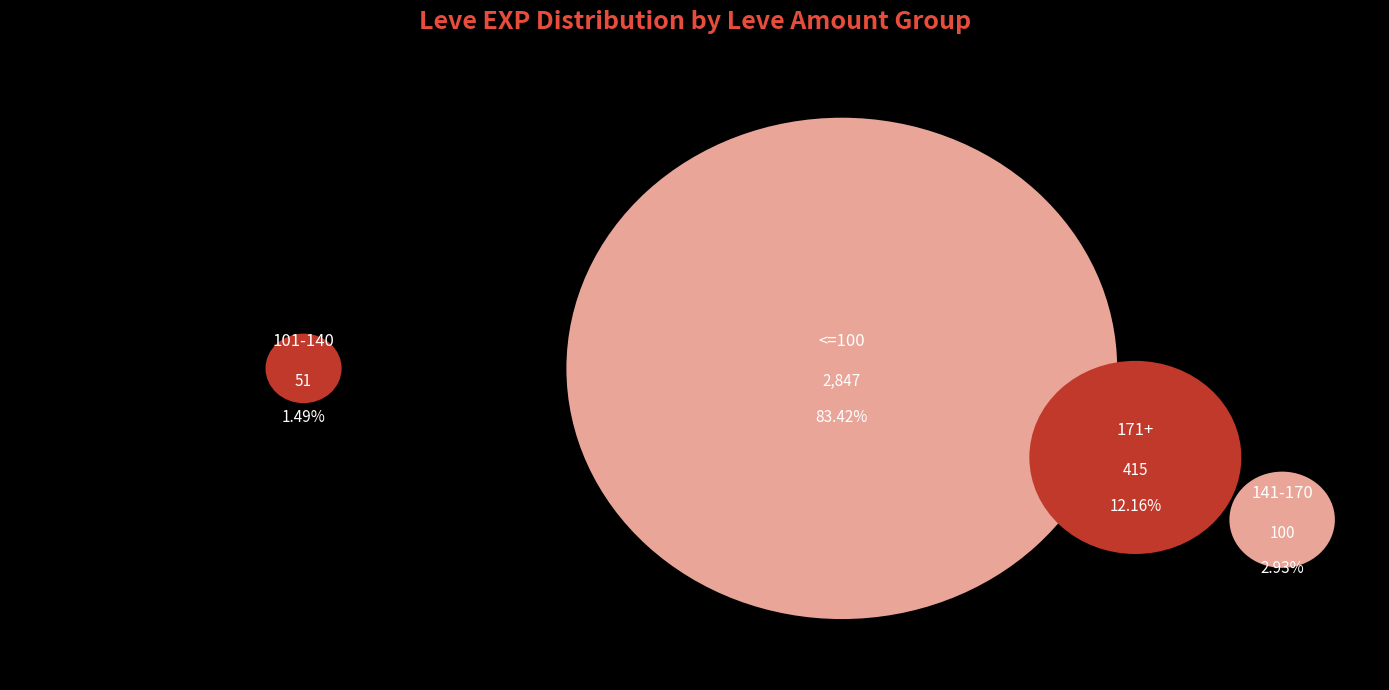

What portion of the pie excludes 1?

100.0%